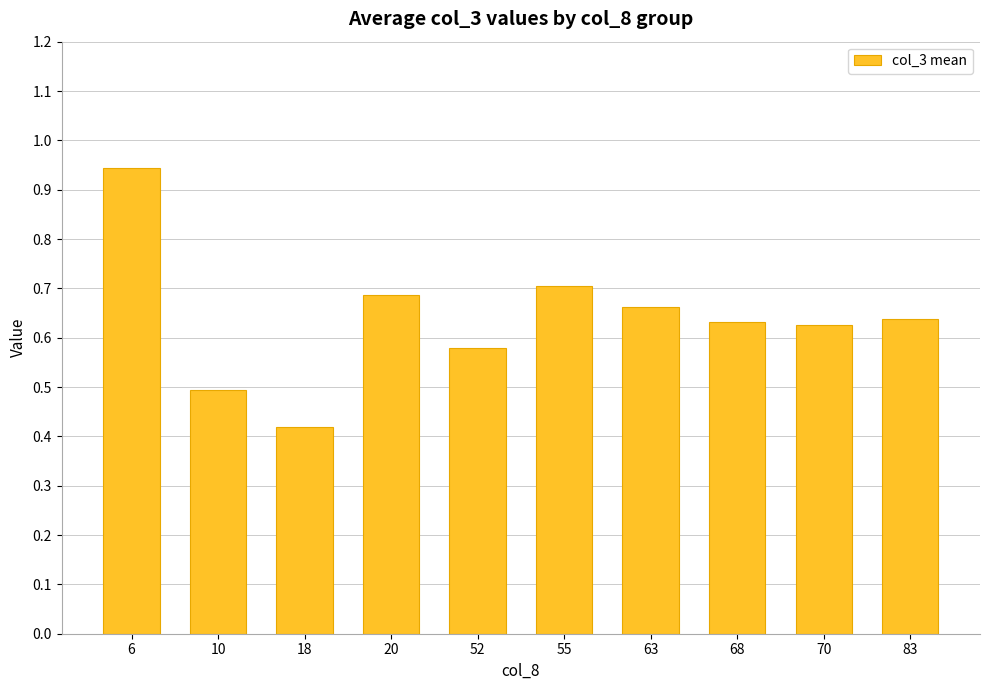

How many values are between 0 and 1?

10